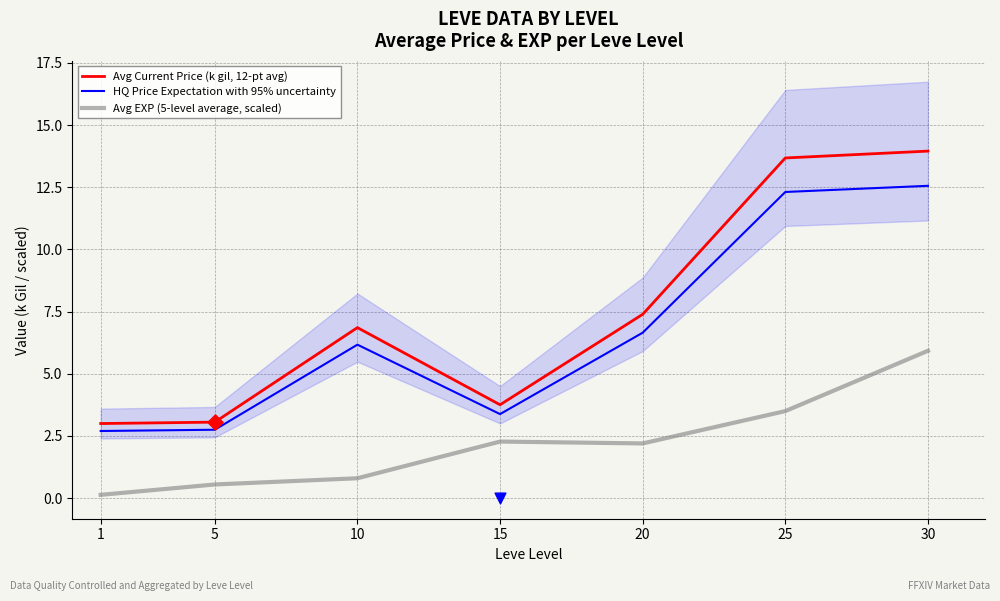

Which series has the largest Y range (max minus min)?

Avg Current Price (k gil, 12-pt avg)